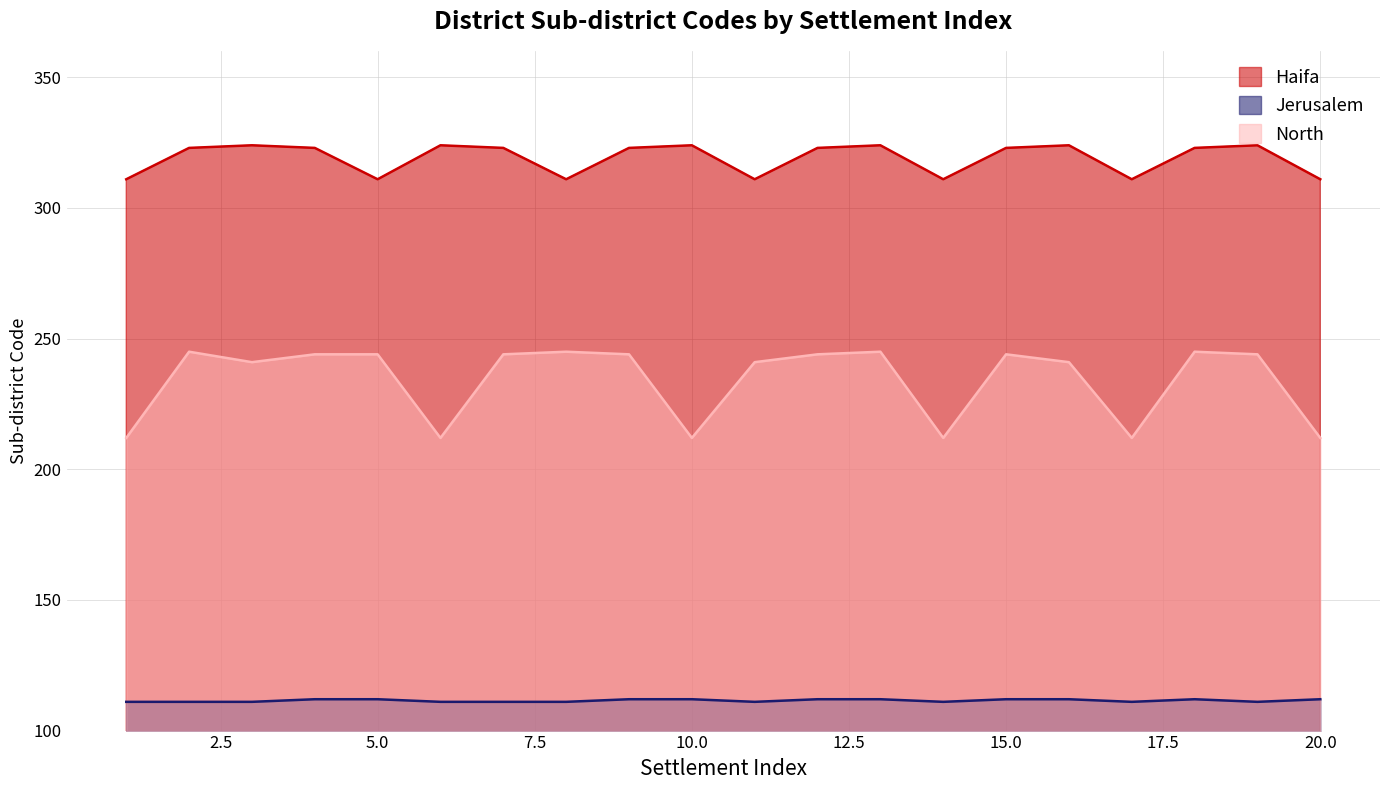

Which series changed the most between 4 and 12?

Jerusalem